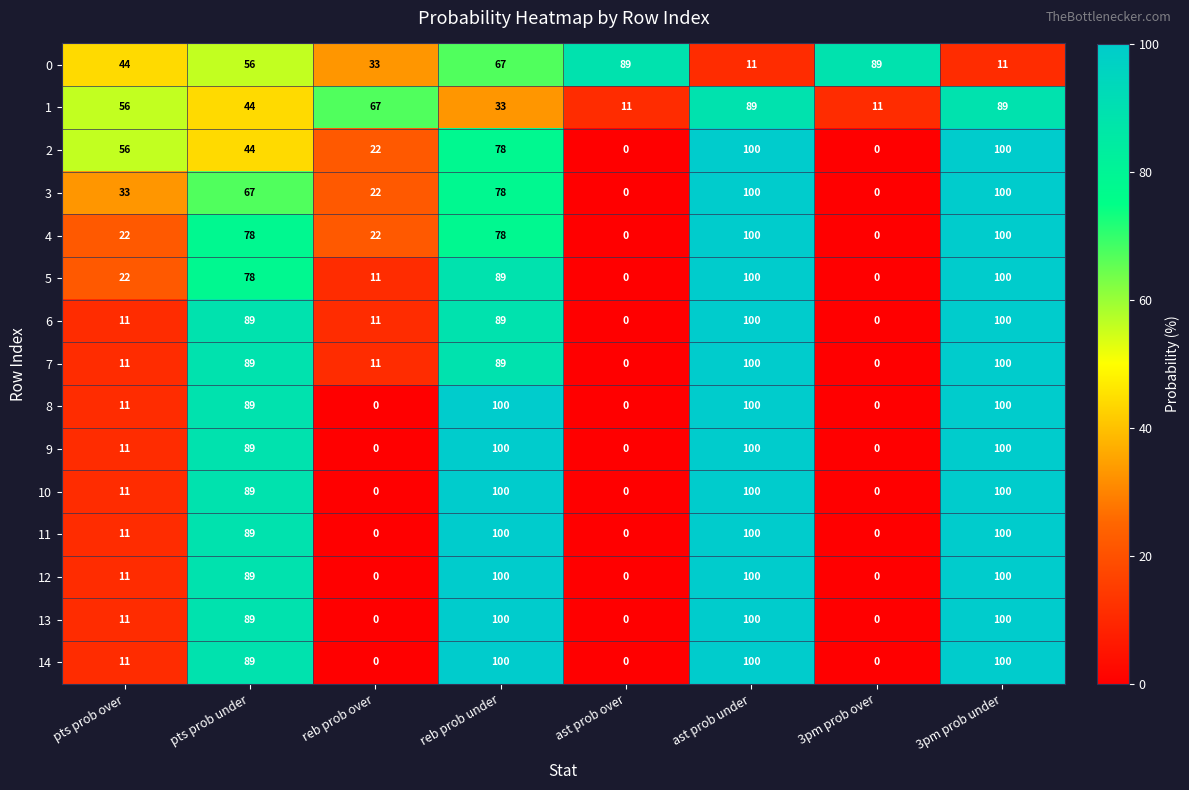

What value does the 13 series have at reb prob under?

100